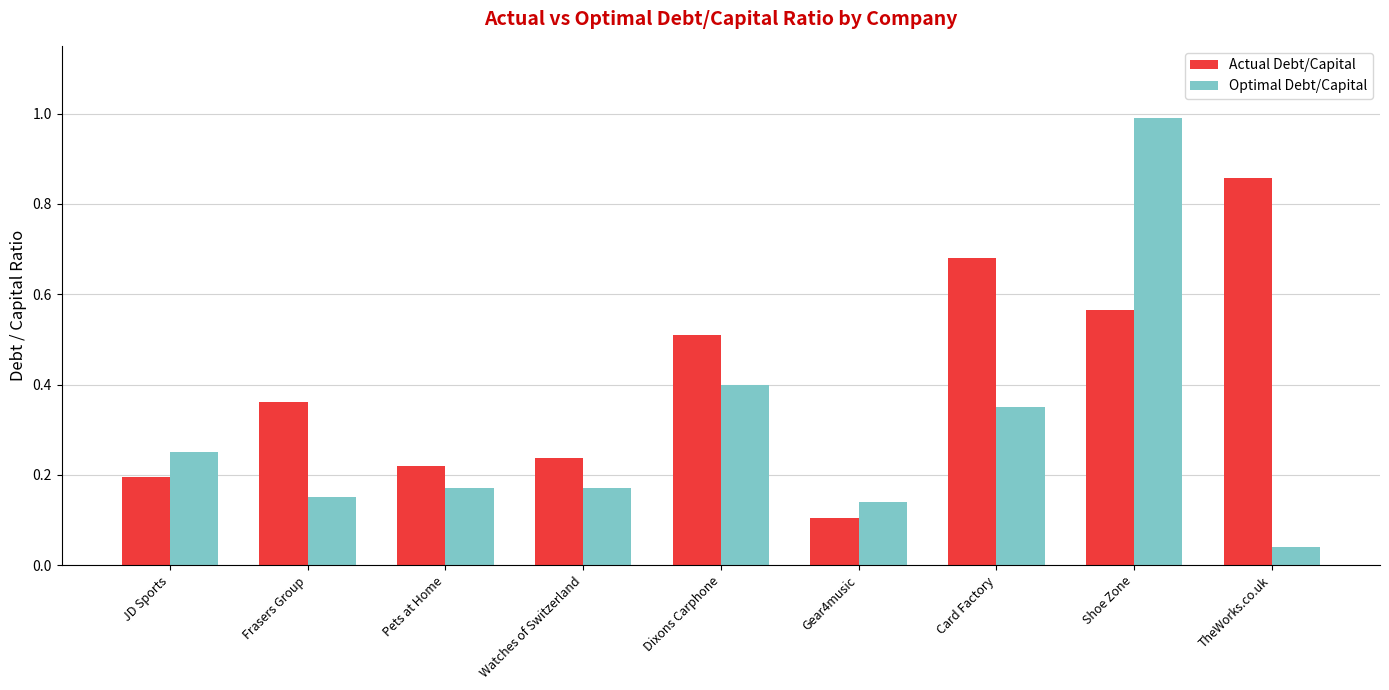

Is the value of Actual Debt/Capital at Gear4music greater than the value of Optimal Debt/Capital at Shoe Zone?

No